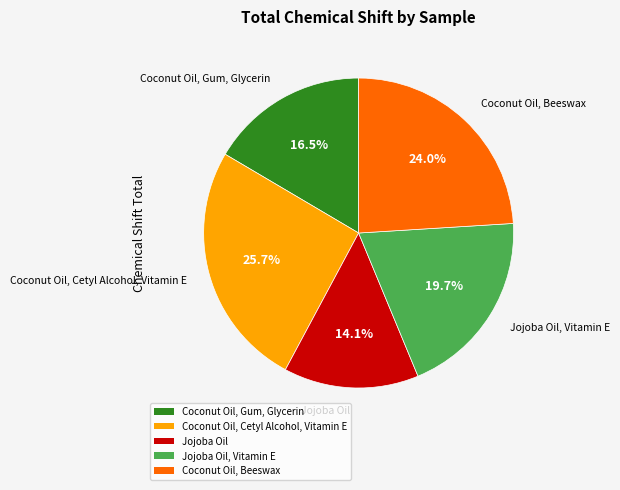

Does any single category account for the majority?

No